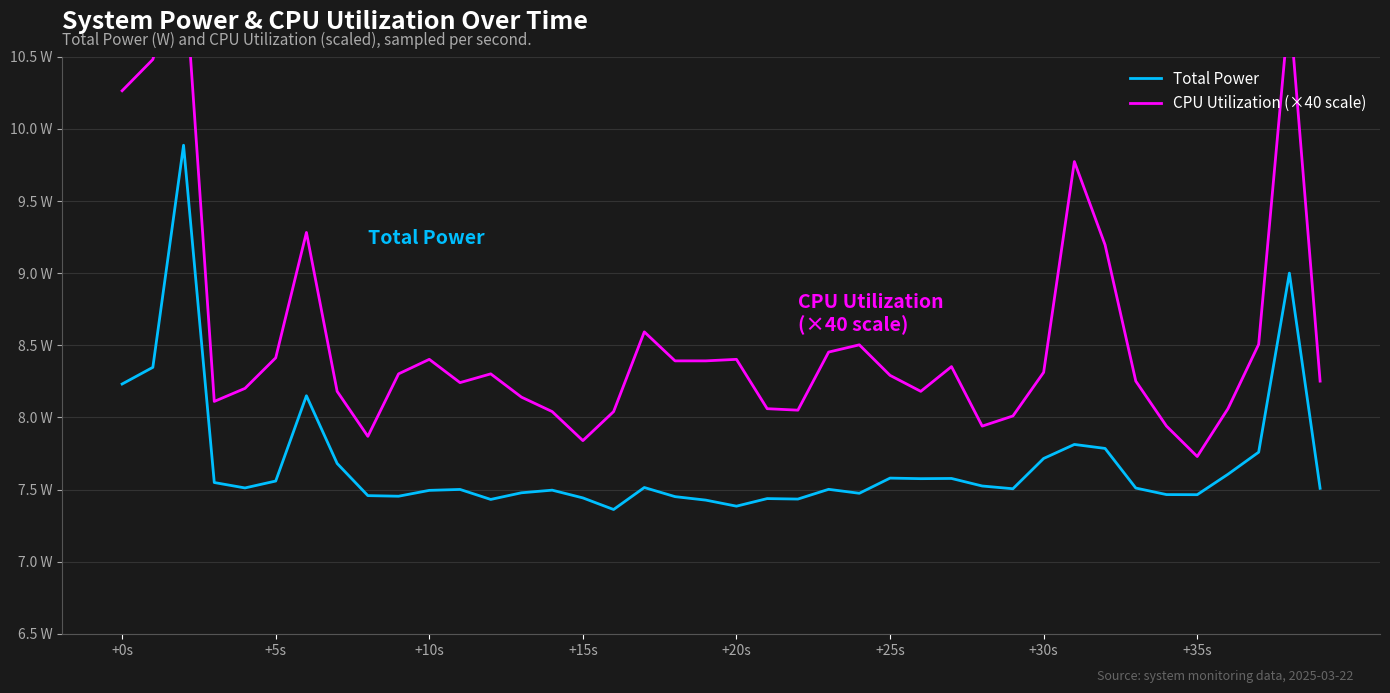

True or false: CPU Utilization (×40 scale) and Total Power cross at least once.

False